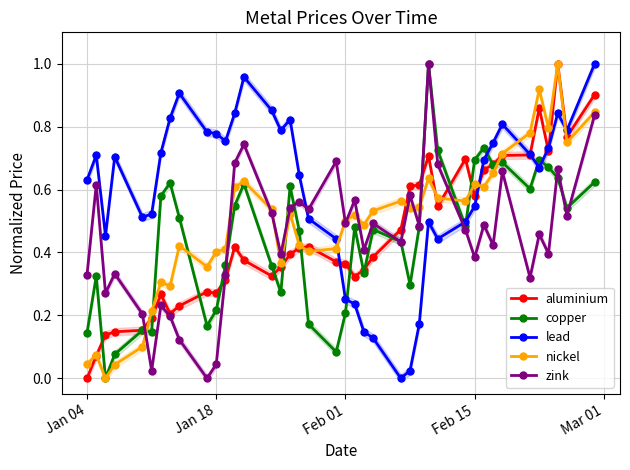

What is the highest value of the zink series?

1.0